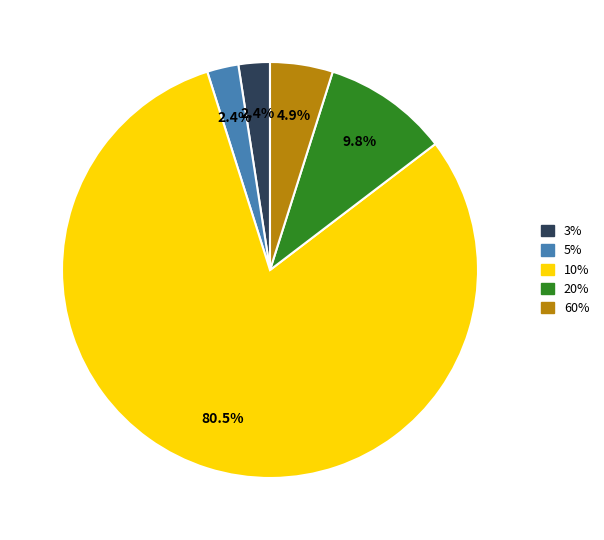

Which has a higher value, 5% or 20%?

20%